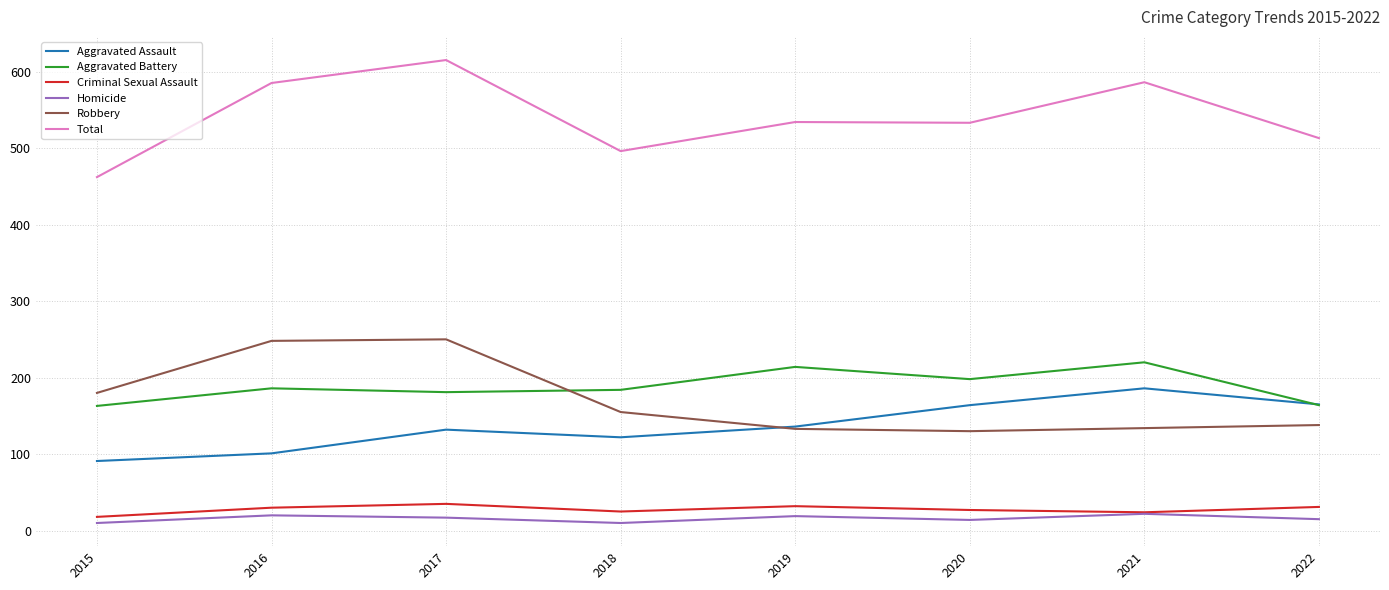

What is the approximate value of Aggravated Assault at 2020, to the nearest 5?

165